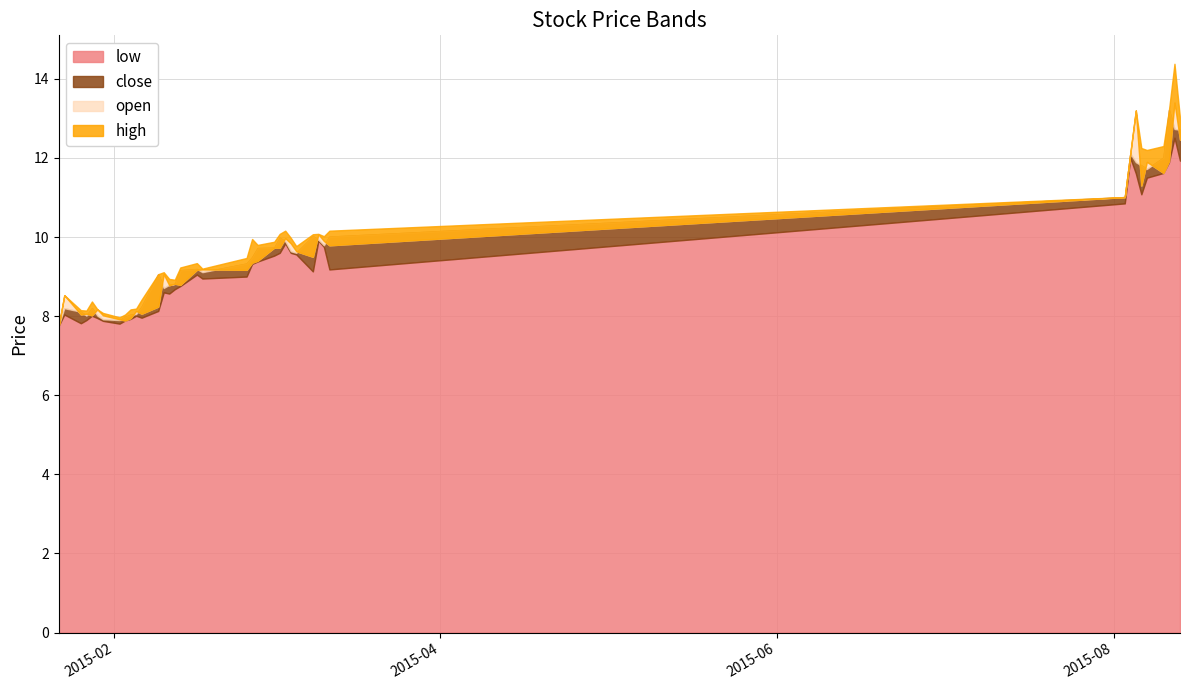

Which series has the largest total across all categories?

high